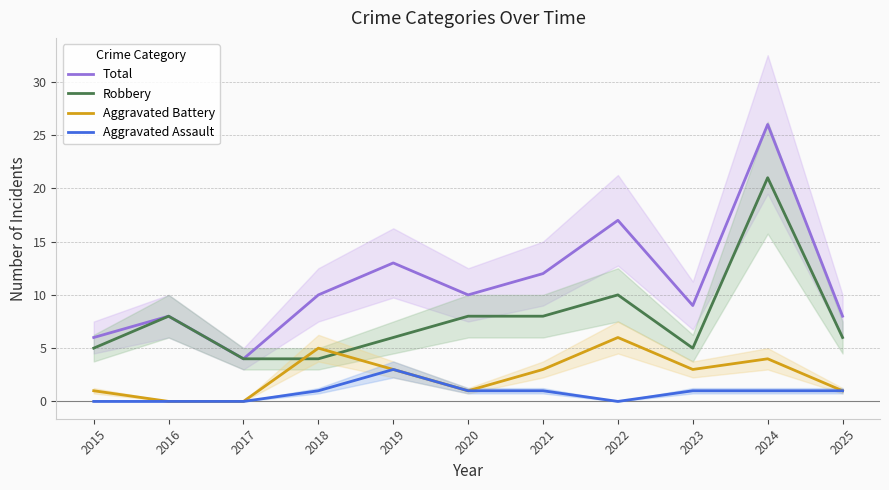

How many intersections are there between Robbery and Aggravated Battery?

2